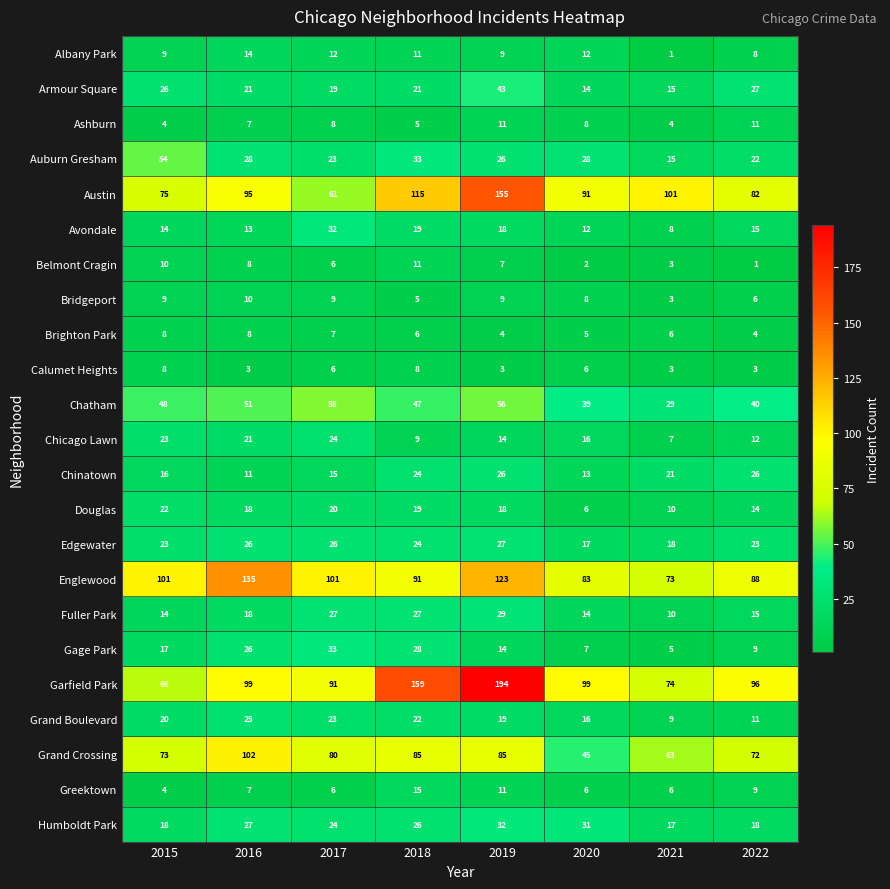

Which series changed the most between 2016 and 2018?

Garfield Park